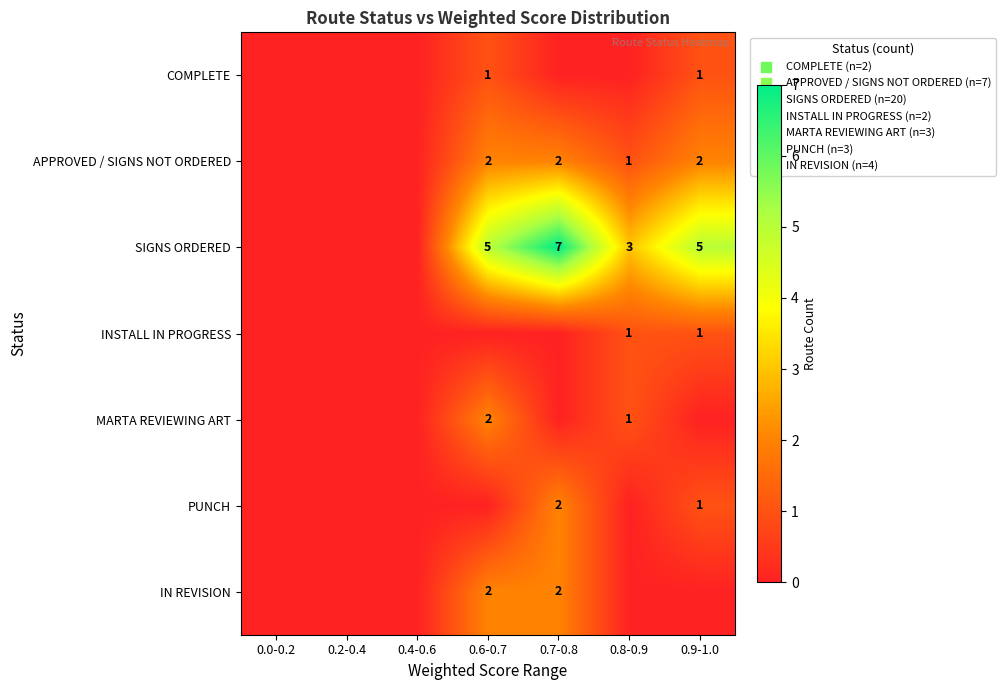

At which category is the sum across all series the highest?

0.7-0.8